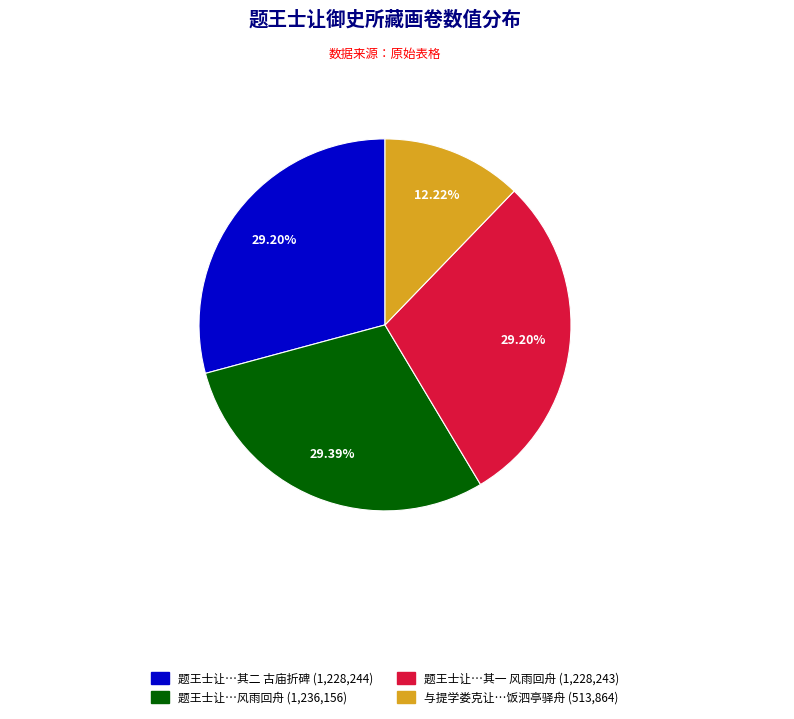

Combined, do 题王士让…其二 古庙折碑 (1,228,244) and 题王士让…风雨回舟 (1,236,156) account for over 50%?

Yes